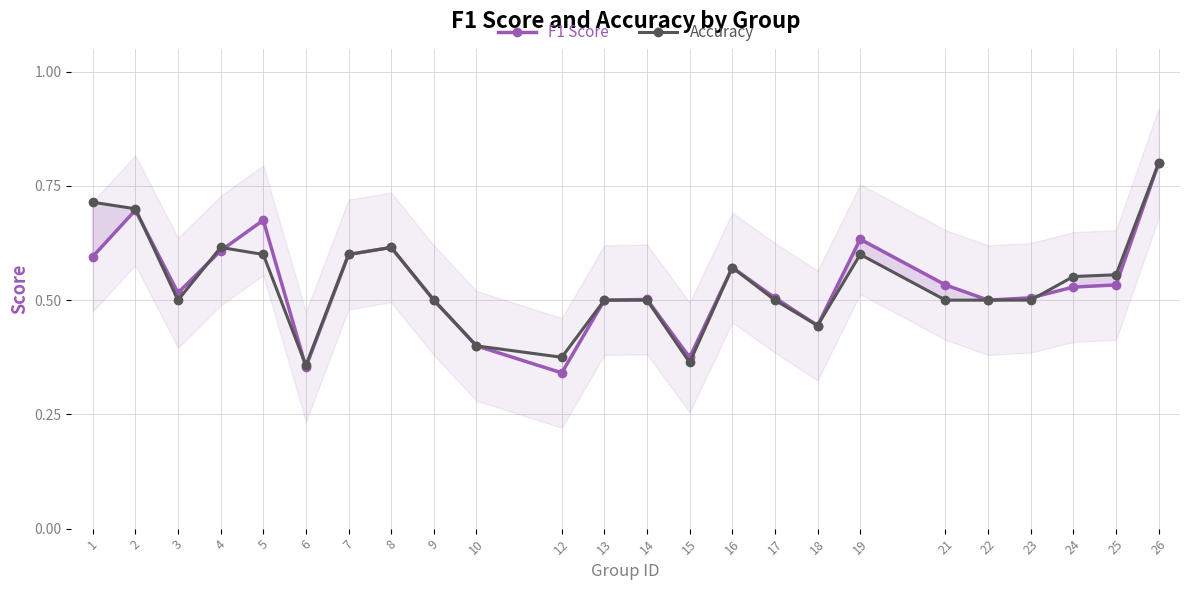

What is the difference between the F1 Score values at 26 and 9?

0.3